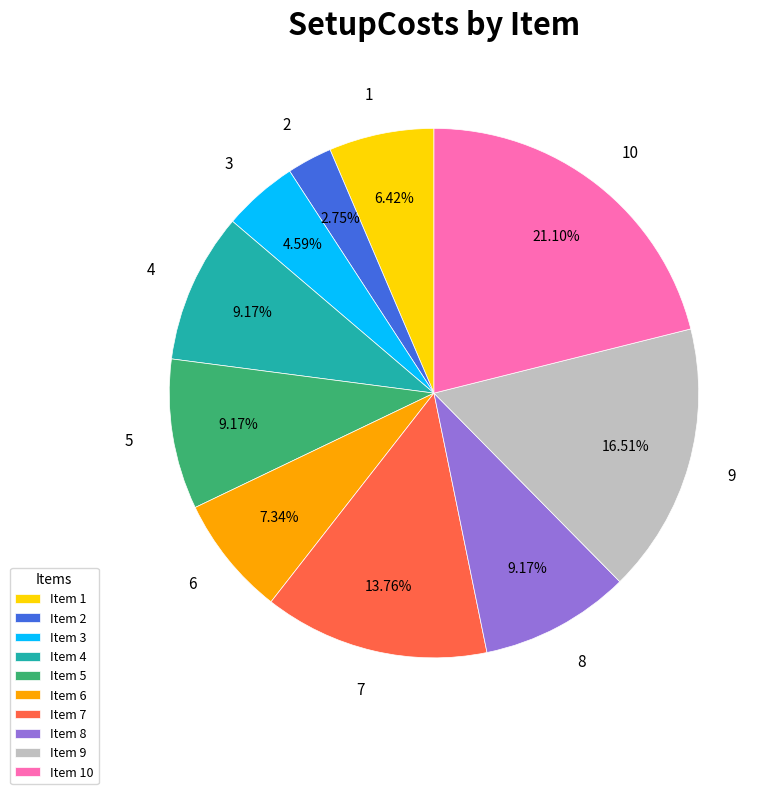

Does any single category account for the majority?

No